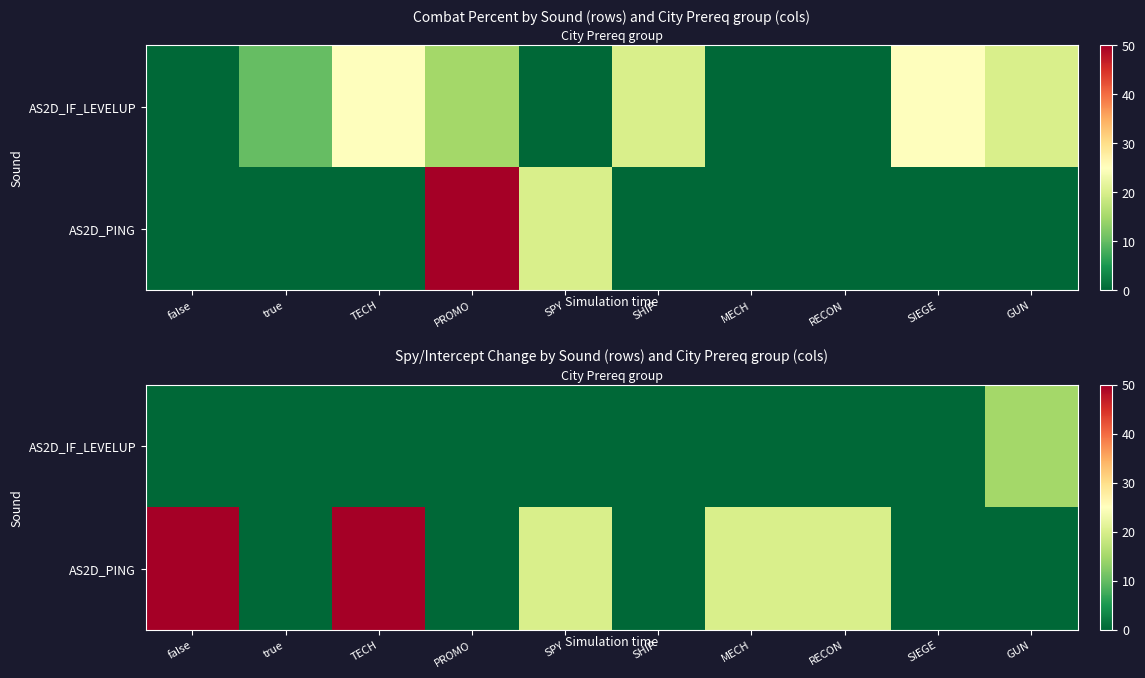

Which category has the lowest value in the AS2D_IF_LEVELUP series?

false